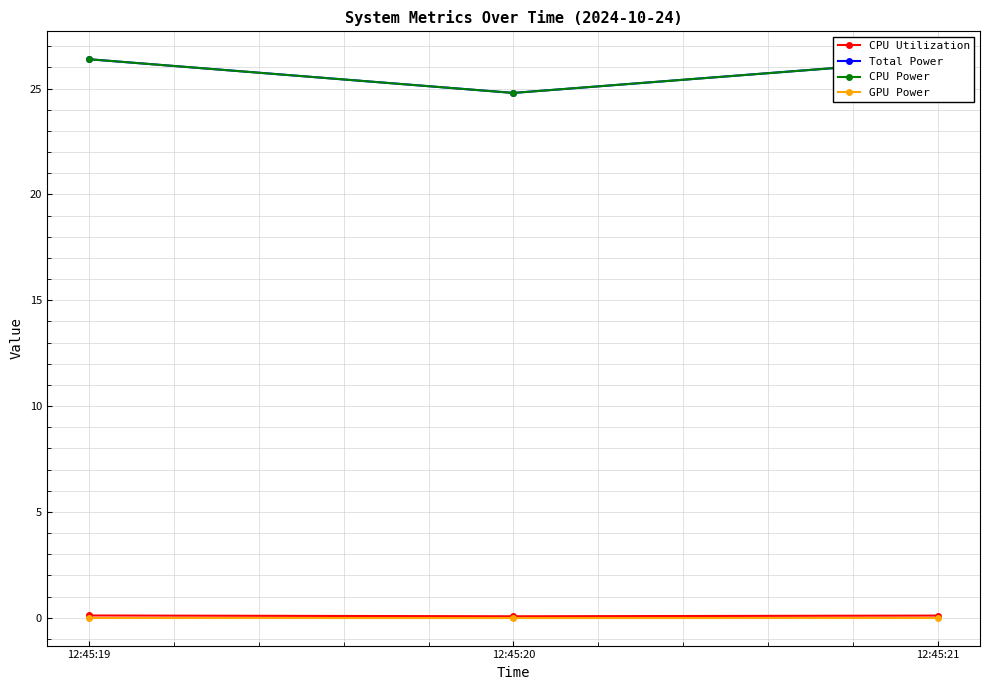

Reading right to left, list all the values displayed in this chart.

CPU Utilization: 12:45:21=0.1	12:45:20=0.1	12:45:19=0.1
Total Power: 12:45:21=26.4	12:45:20=24.8	12:45:19=26.4
CPU Power: 12:45:21=26.4	12:45:20=24.8	12:45:19=26.4
GPU Power: 12:45:21=0.0	12:45:20=0.0	12:45:19=0.0